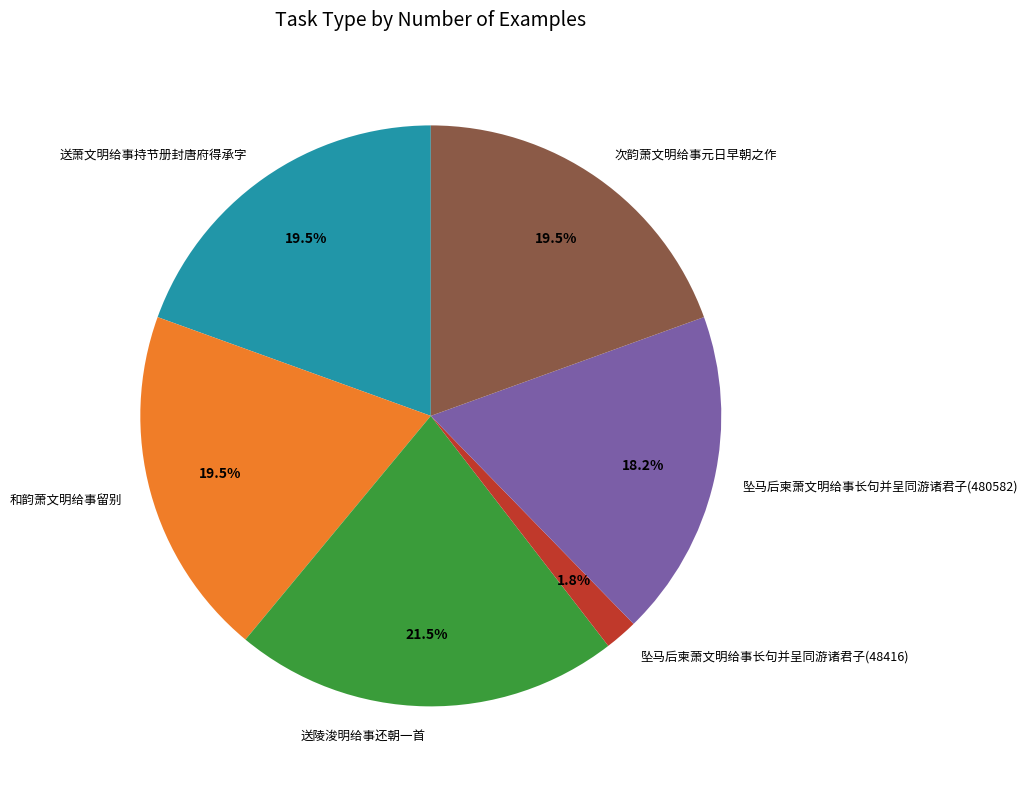

To the nearest percent, what percentage of the pie is 坠马后柬萧文明给事长句并呈同游诸君子(480582)?

18%